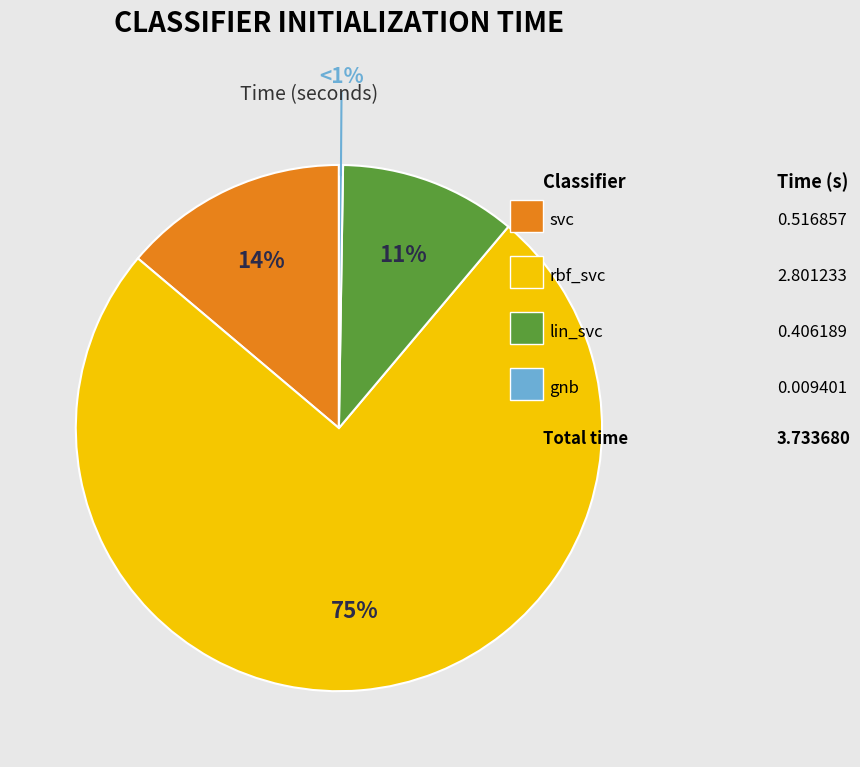

Is there any slice that represents more than half of the pie?

Yes